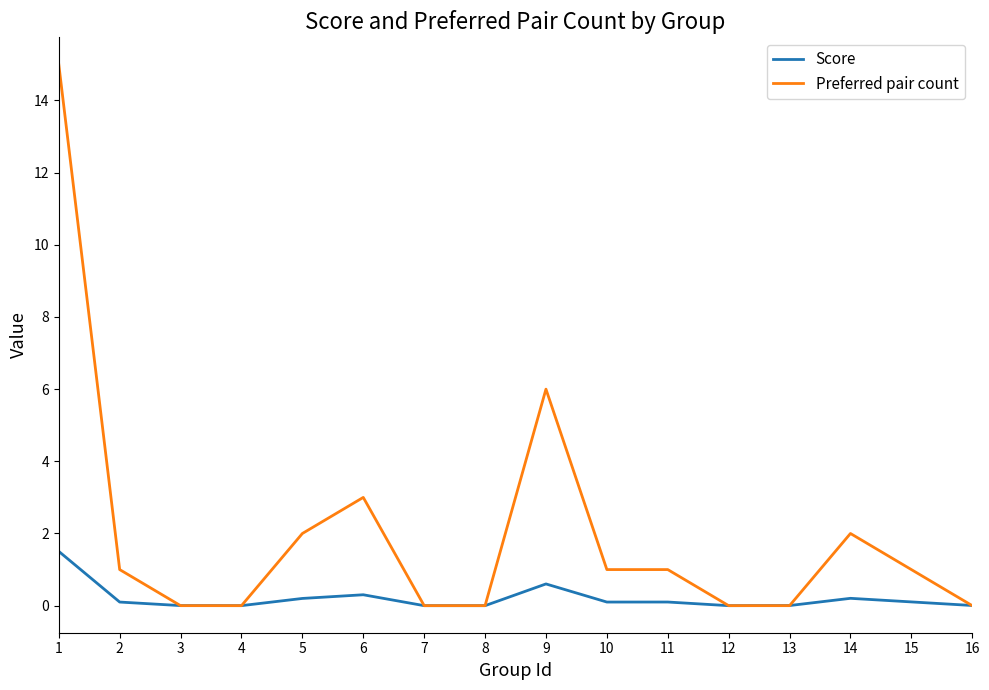

The Preferred pair count series shows -8.3 at 7. True or false?

False